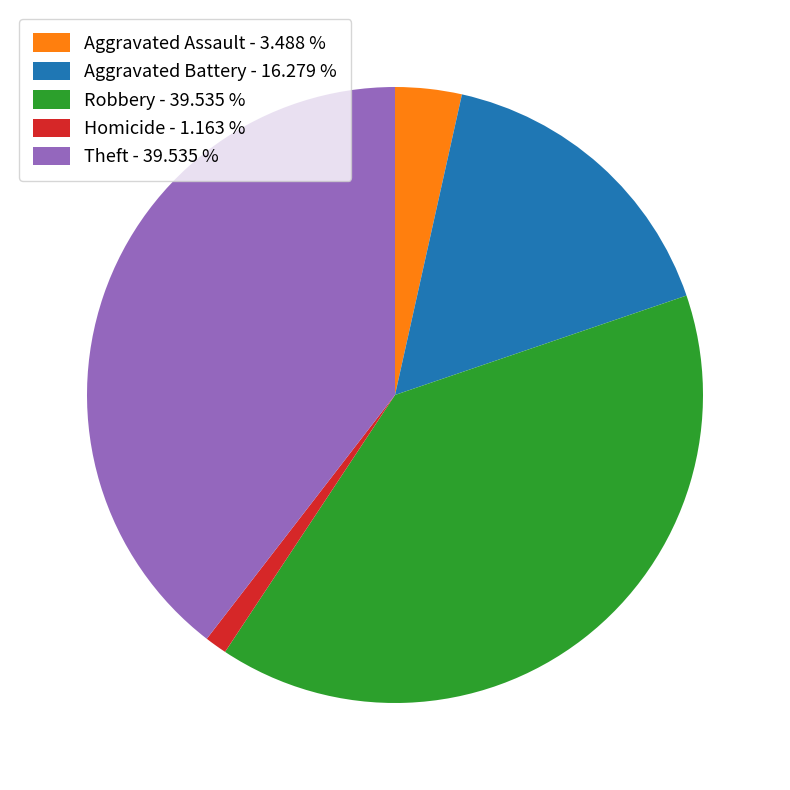

Does Homicide - 1.163 % represent more than half of the total?

No